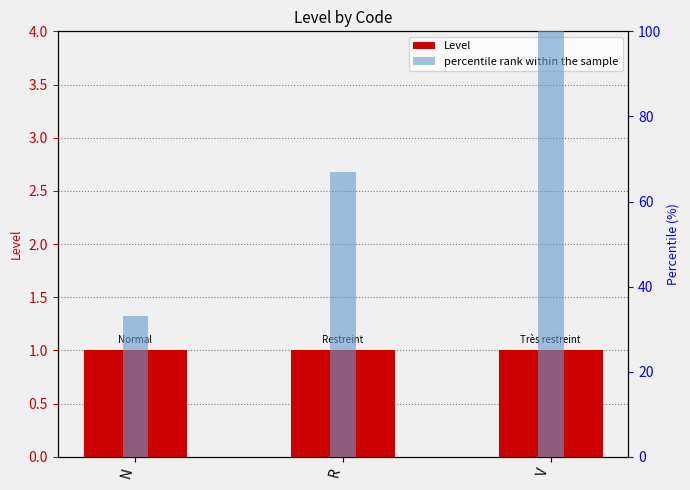

Reading right to left, what are all the values shown in this chart?

Level: 1	1	1
percentile rank within the sample: 100	67	33